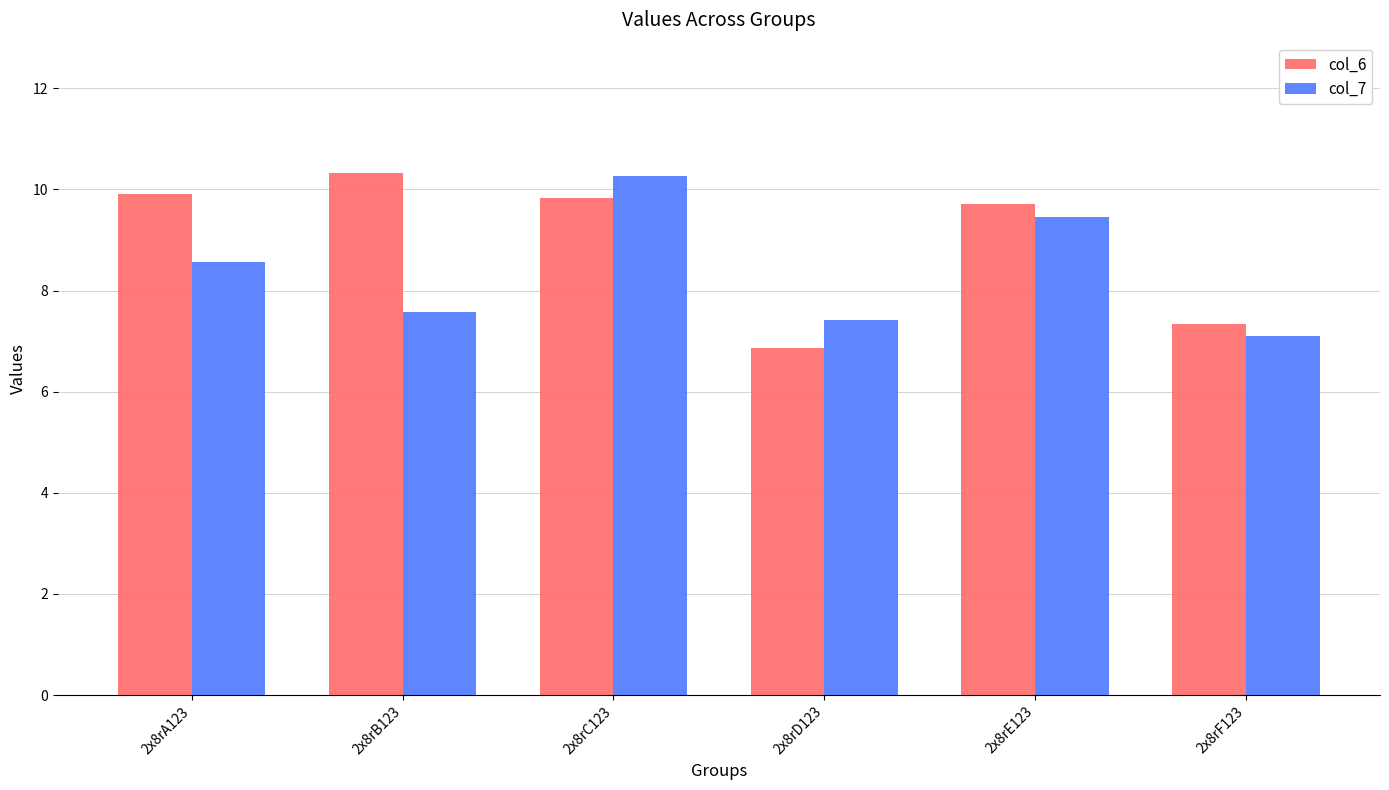

At 2x8rD123, list the series in order from largest to smallest.

col_7, col_6